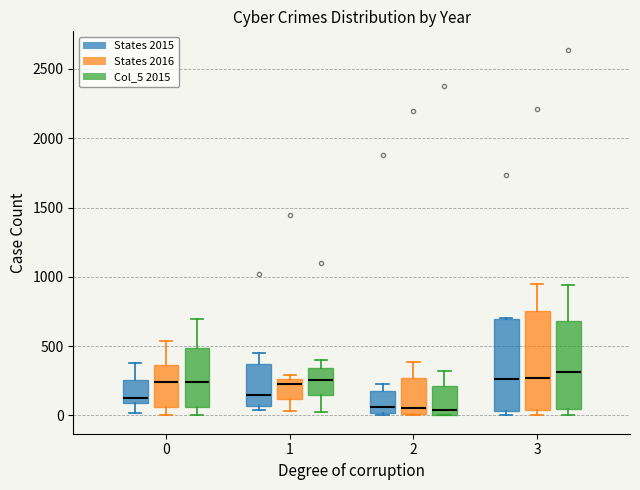

Reading left to right, transcribe this box plot: for each box, give where its median line is, the range the box spans, and where its two whiskers end, as read against the y-axis. The values are not printed on the chart, so give them approximately, as read against the axis.

0 (States 2015): median 100 (just above the box's lower edge), box 100 to 250, whiskers 0 to 400
0 (States 2016): median 250, box 50 to 350, whiskers 0 to 550
0 (Col_5 2015): median 250, box 50 to 500, whiskers 0 to 700
1 (States 2015): median 150, box 50 to 350, whiskers 50 (just below the box's lower edge) to 450
1 (States 2016): median 200, box 100 to 250, whiskers 50 to 300
1 (Col_5 2015): median 250, box 150 to 350, whiskers 50 to 400
2 (States 2015): median 50, box 0 to 200, whiskers 0 (just below the box's lower edge) to 250
2 (States 2016): median 50, box 0 to 250, whiskers 0 to 400
2 (Col_5 2015): median 50, box 0 to 200, whiskers 0 to 300
3 (States 2015): median 250, box 50 to 700, whiskers 0 to 700
3 (States 2016): median 250, box 50 to 750, whiskers 0 to 950
3 (Col_5 2015): median 300, box 50 to 700, whiskers 0 to 950